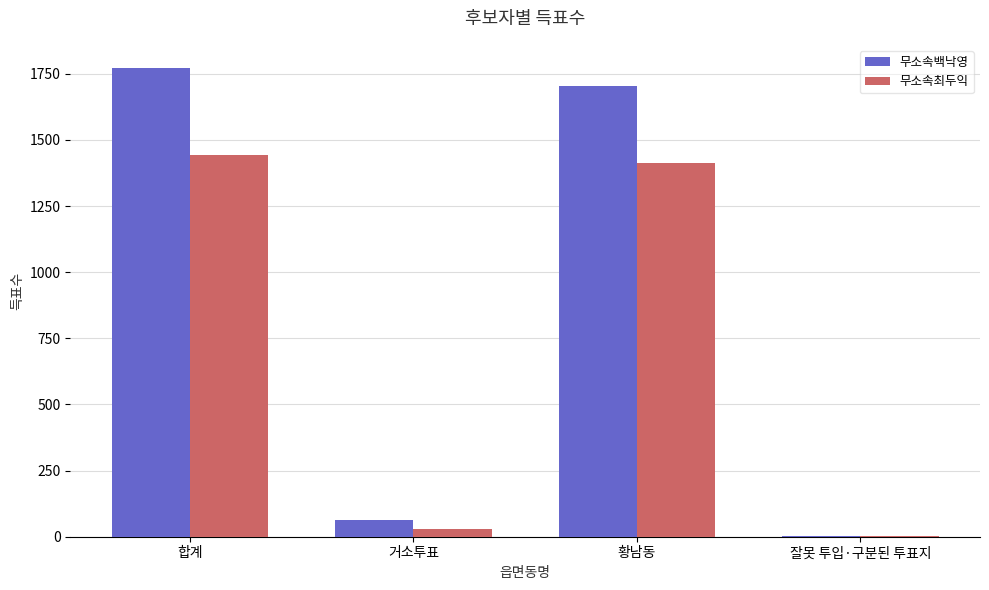

At which category is the sum across all series the highest?

합계